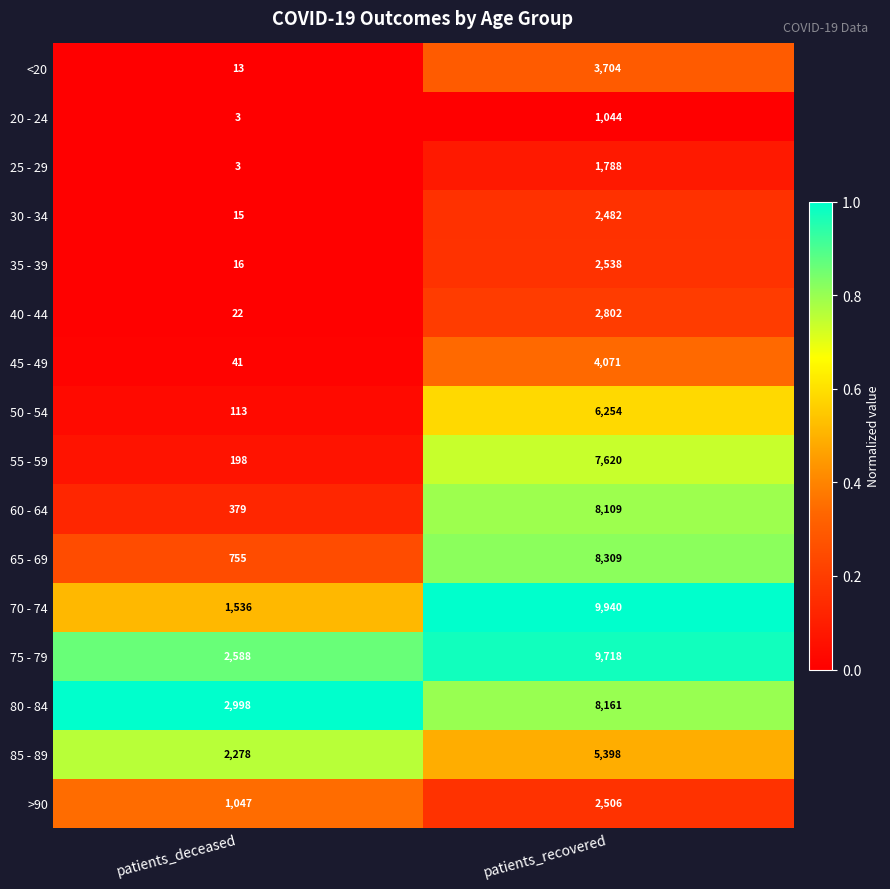

The value of 70 - 74 at patients_recovered is 13260. True or false?

False